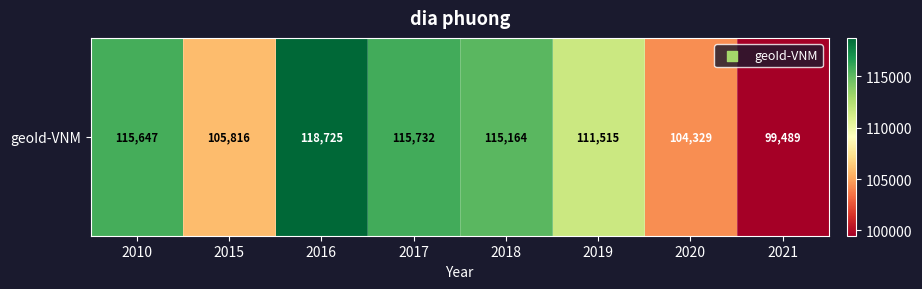

How many series are shown in this chart?

1